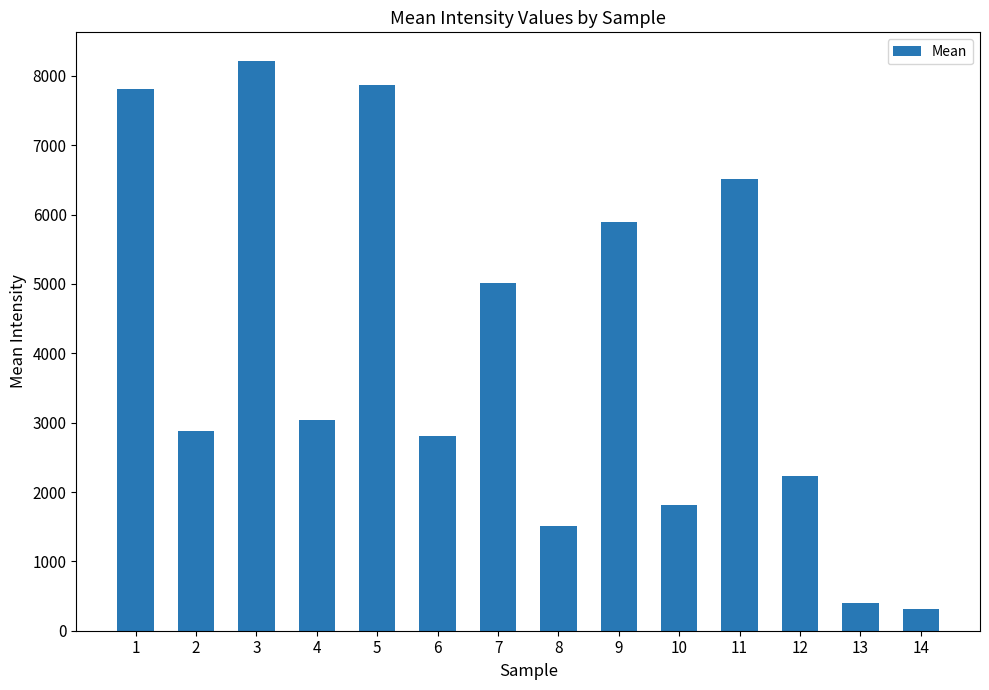

What is the difference between the values at 14 and 8?

1204.5